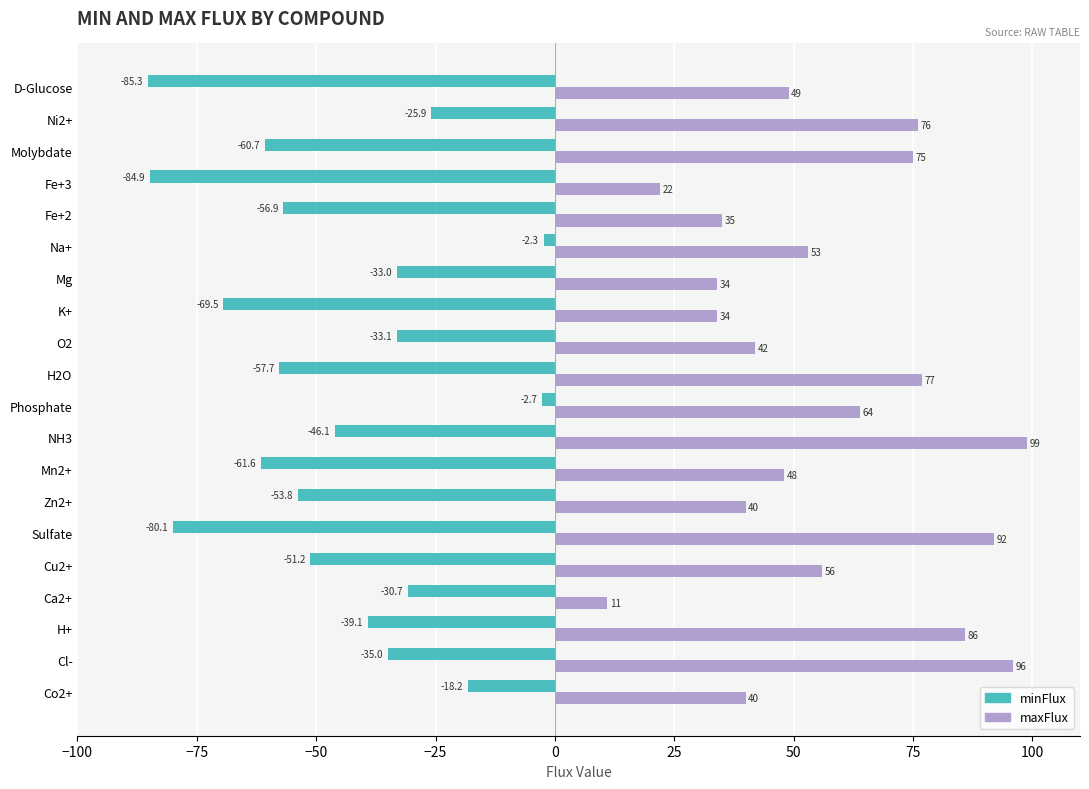

At which label does maxFlux reach its peak?

NH3